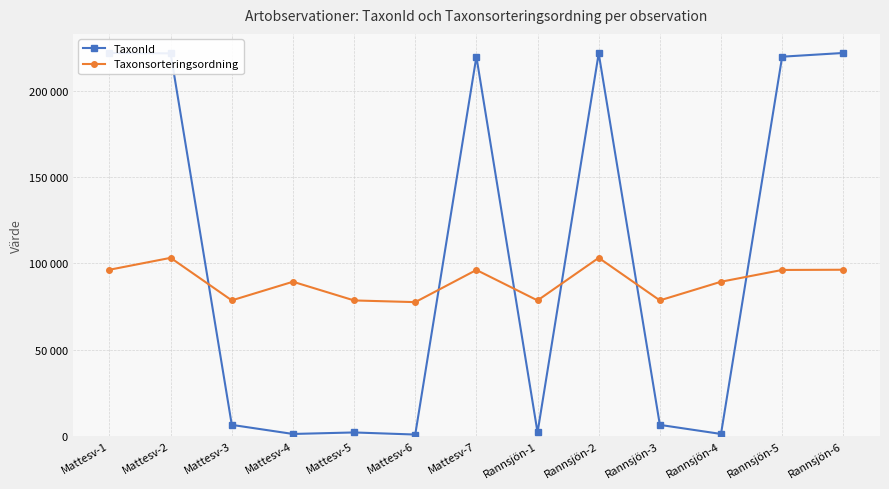

What is the maximum value for TaxonId?

221952